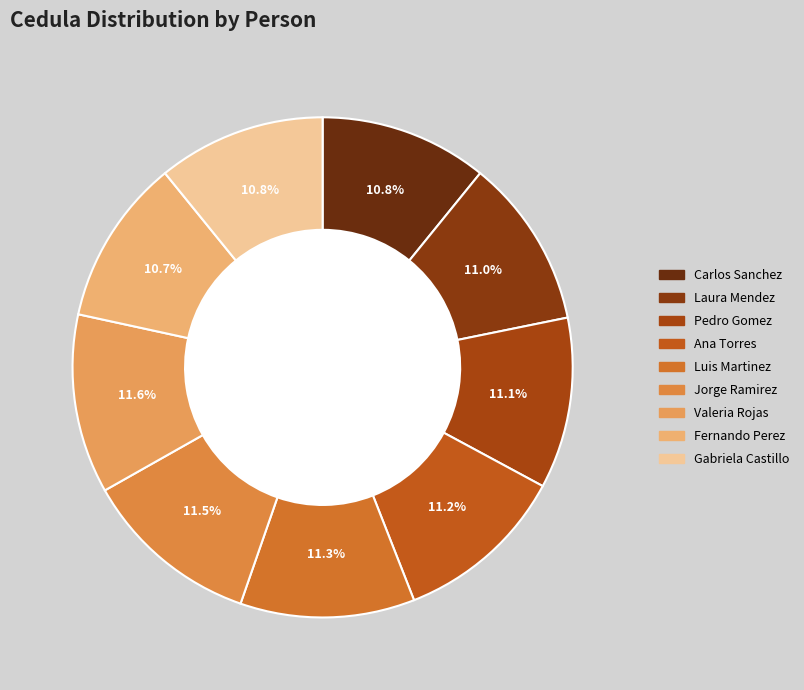

To the nearest percent, what percentage of the pie is Gabriela Castillo?

11%